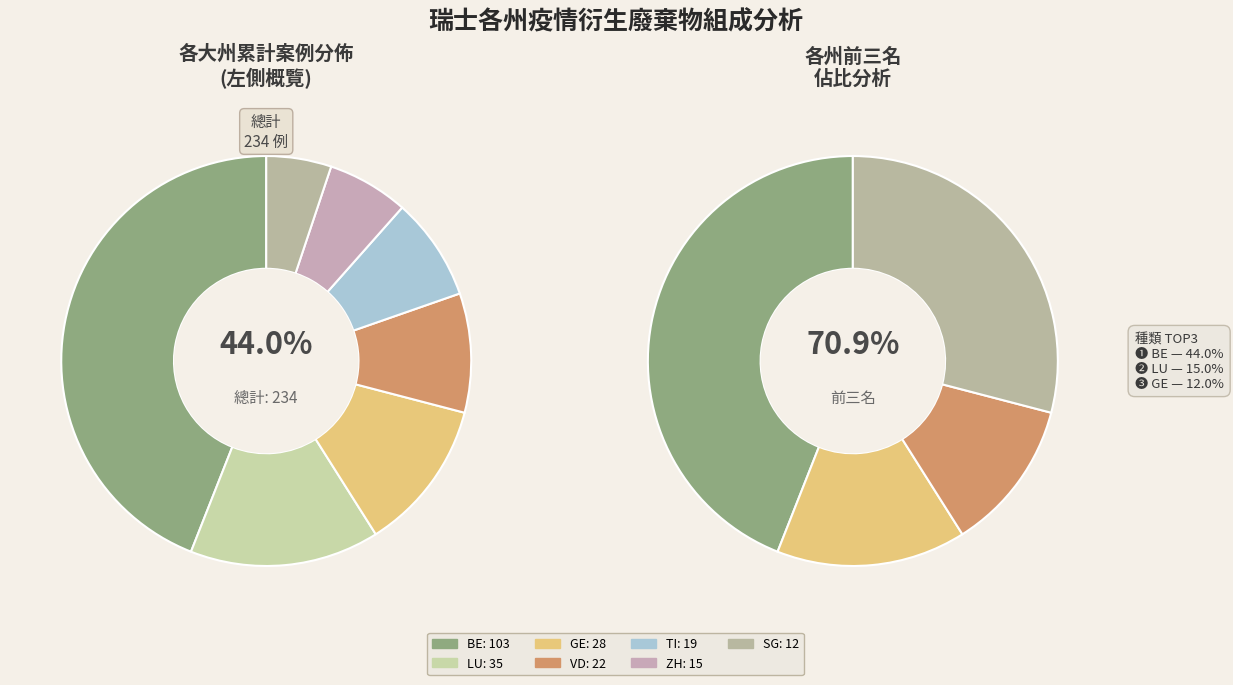

Rank the categories by value from highest to lowest.

BE, LU, GE, VD, TI, ZH, SG